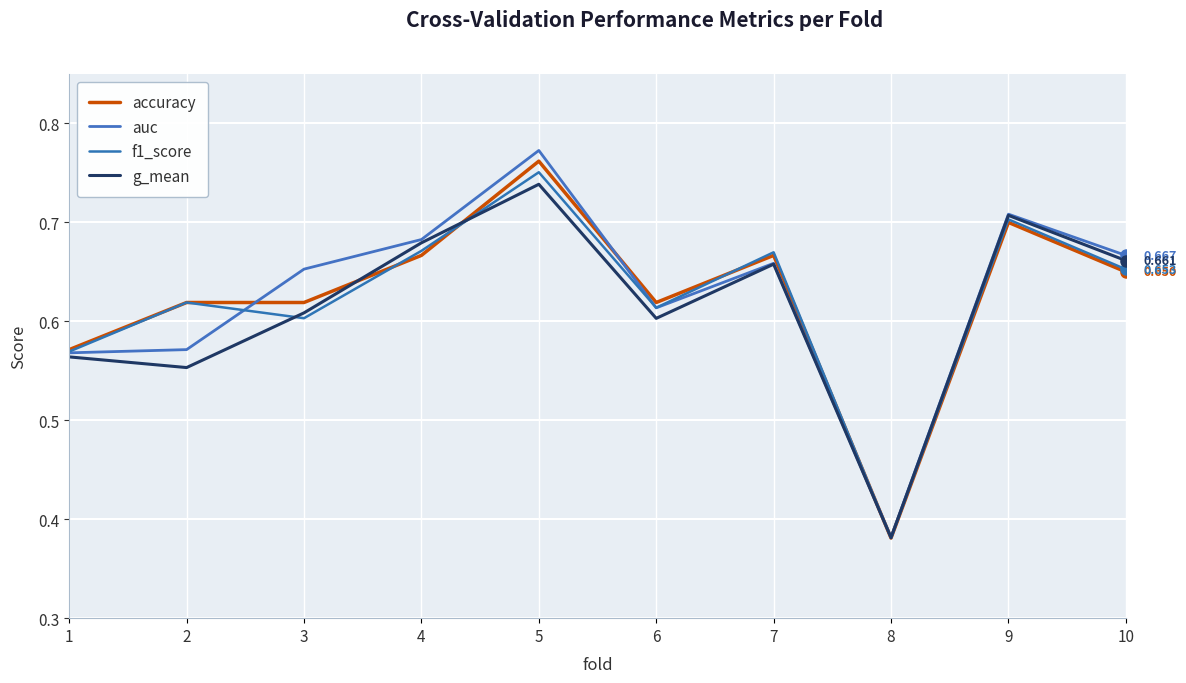

The value of g_mean at 9 is 1.1. True or false?

False